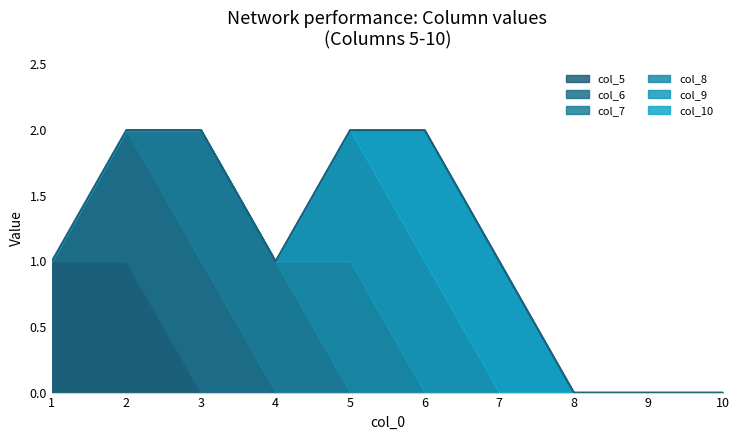

Which series has the largest total across all categories?

col_5